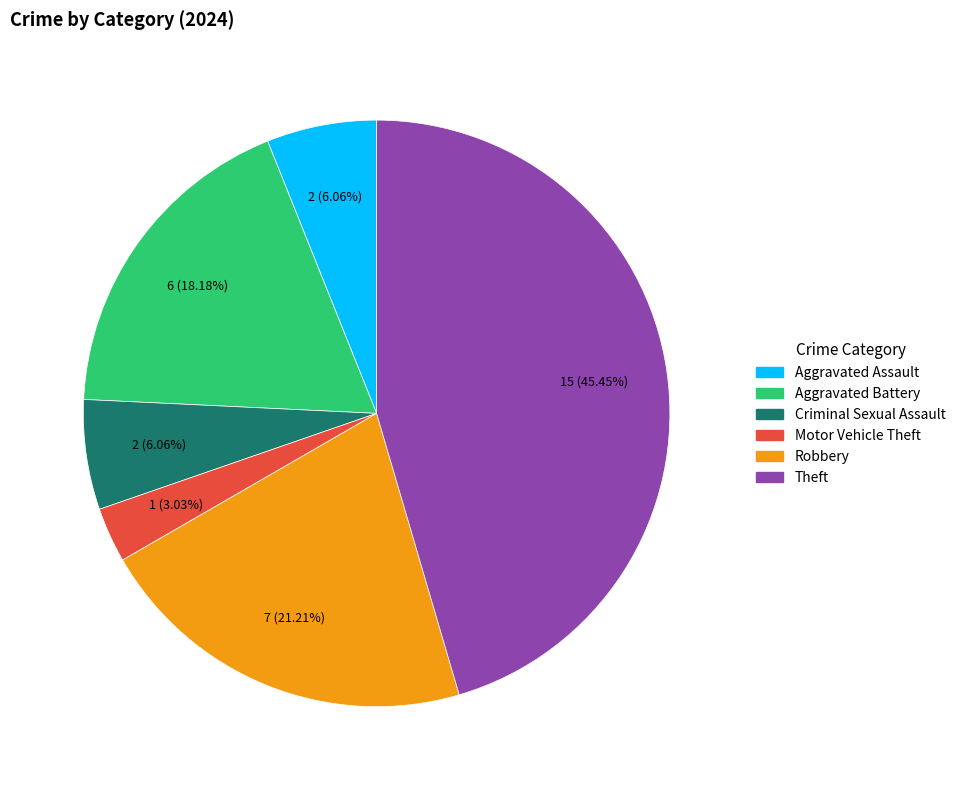

Is it true that Criminal Sexual Assault is 20% of the pie?

False